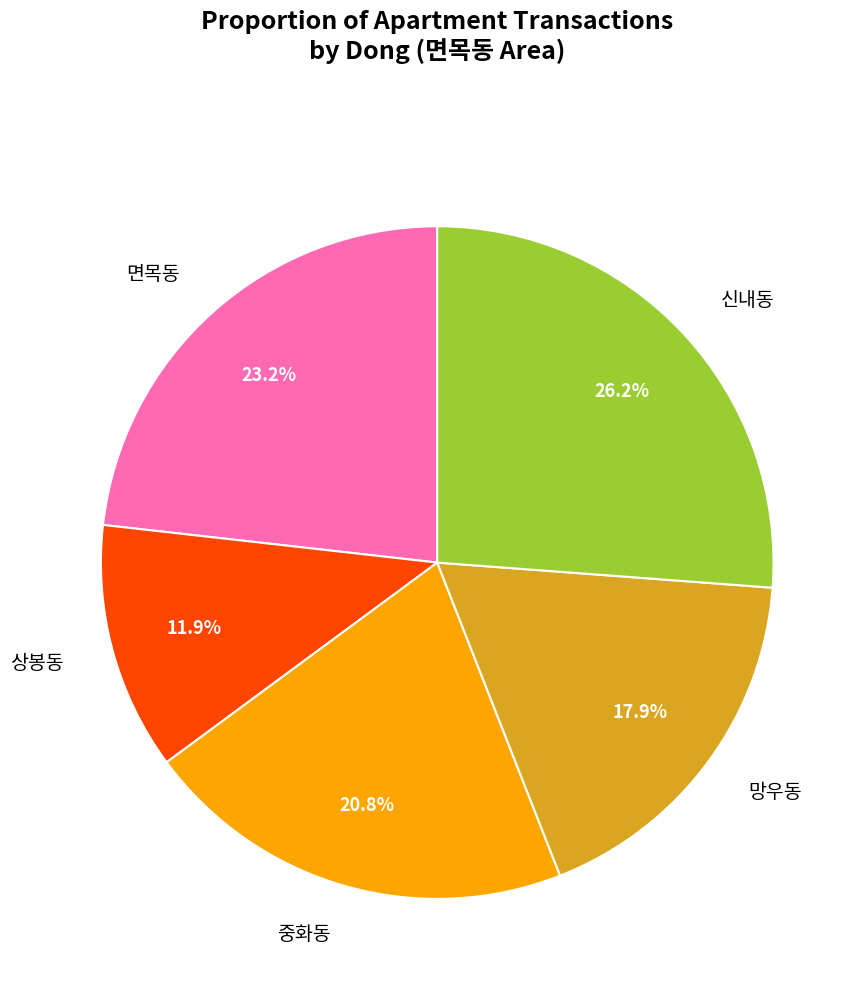

To the nearest percent, what is the difference between the largest and smallest slice percentages?

14%